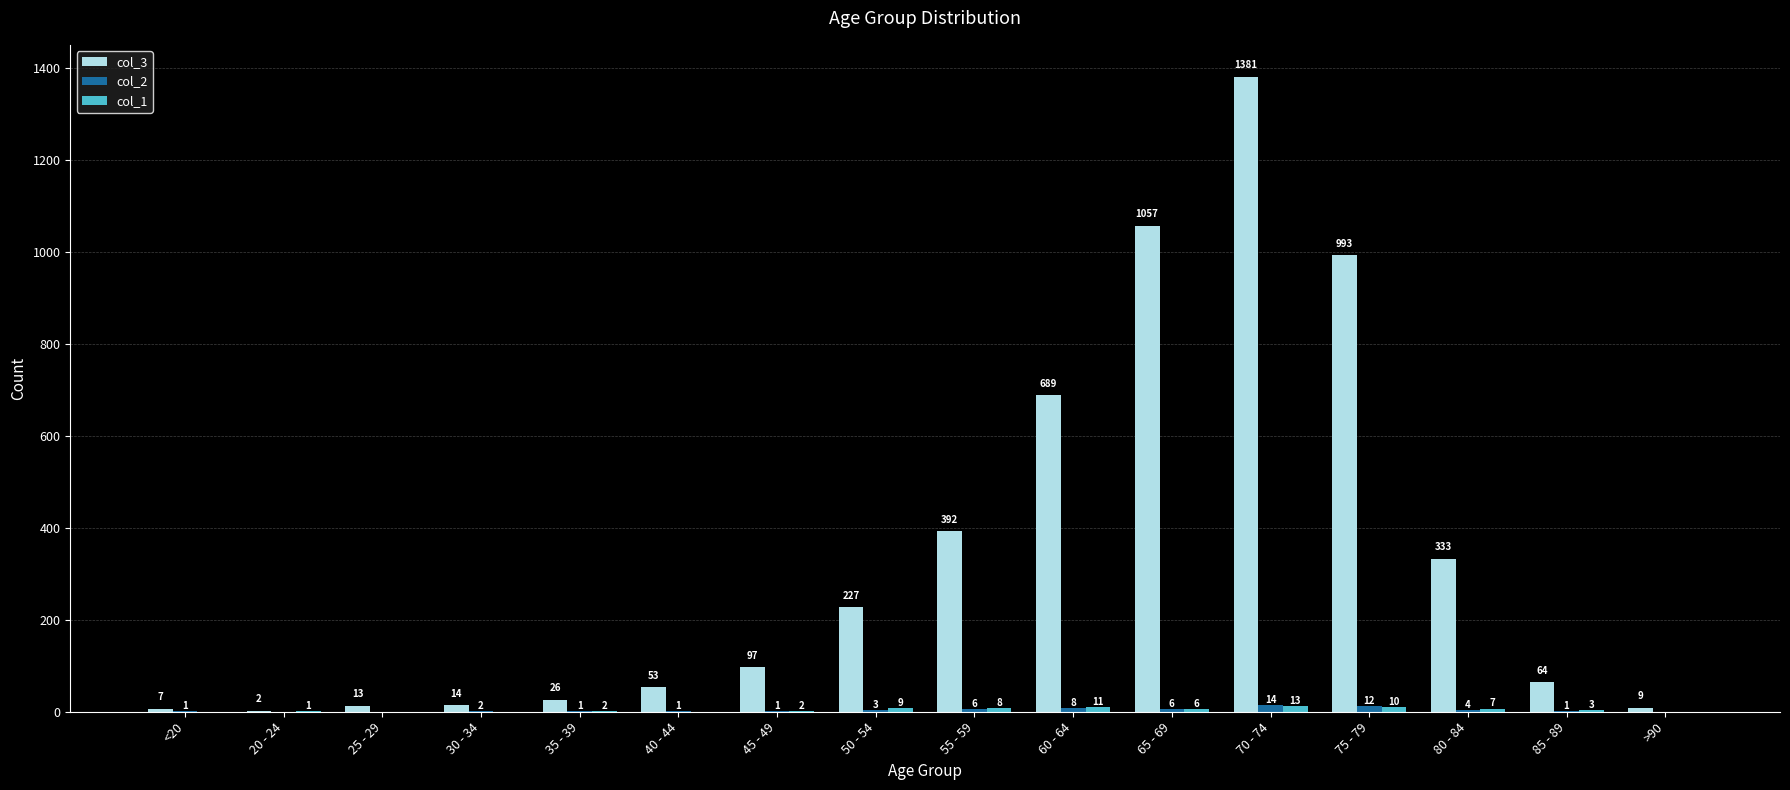

Which series changed the most between 45 - 49 and >90?

col_3